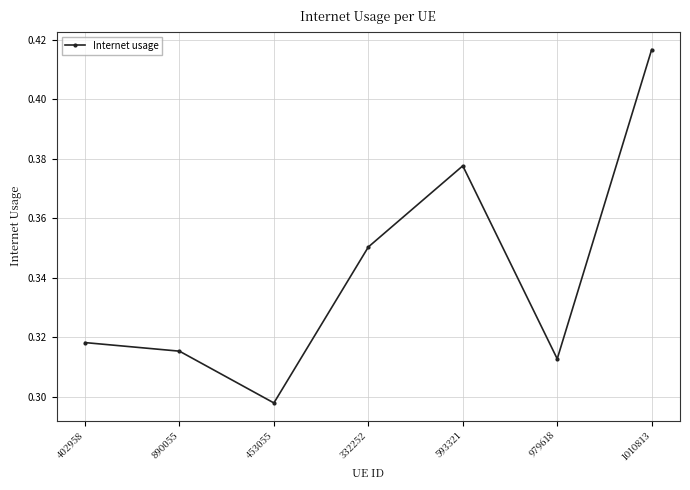

Count the values in the range 0 to 1.

7